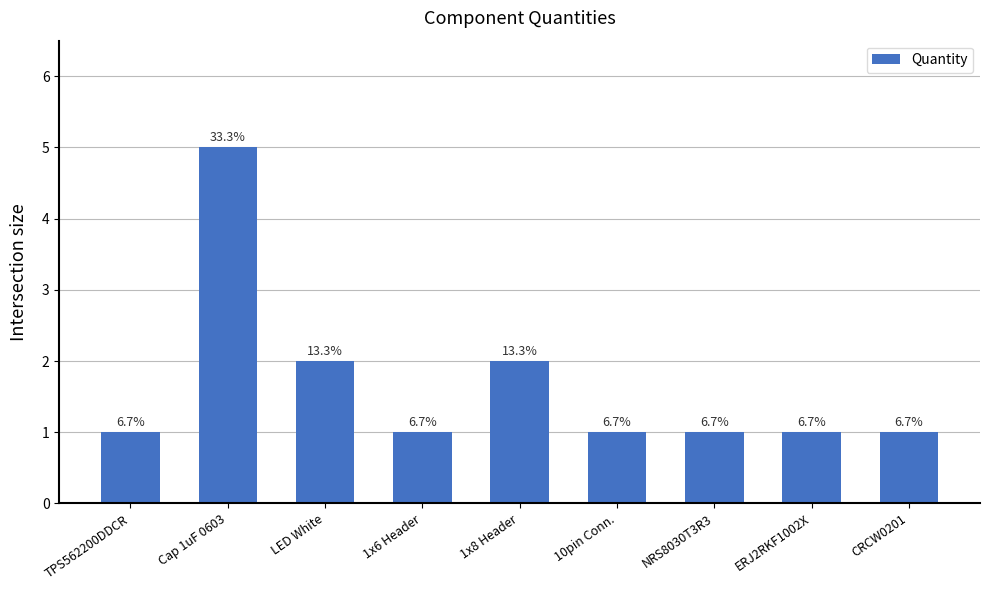

What is the greatest value displayed?

5